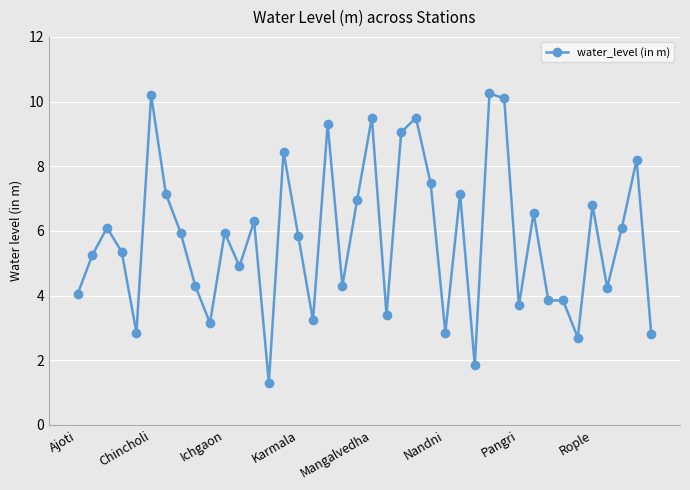

What is the difference between the maximum and second lowest values?

8.4